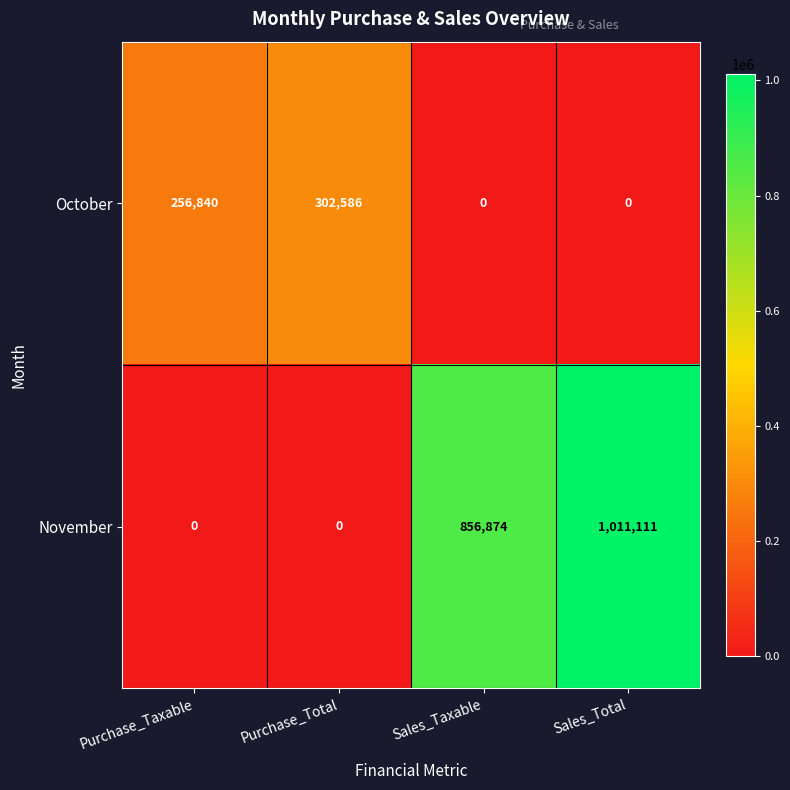

How many November values are between 0 and 1011111?

4